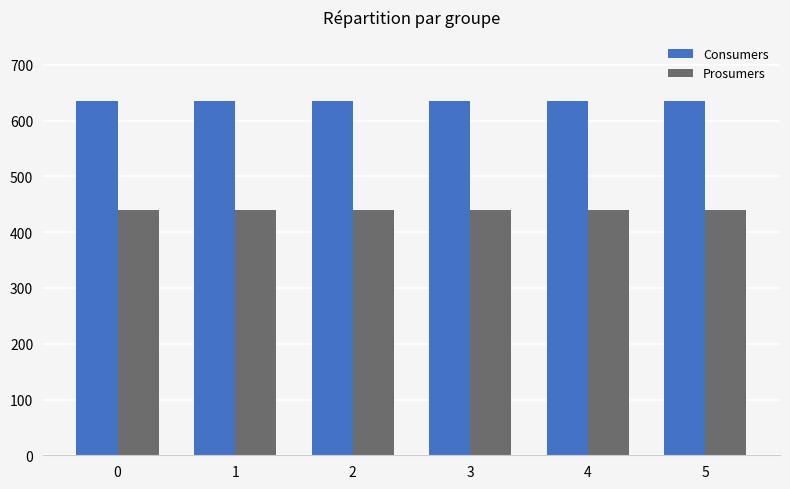

What is the sum of the Consumers values at 4 and 3?

1270